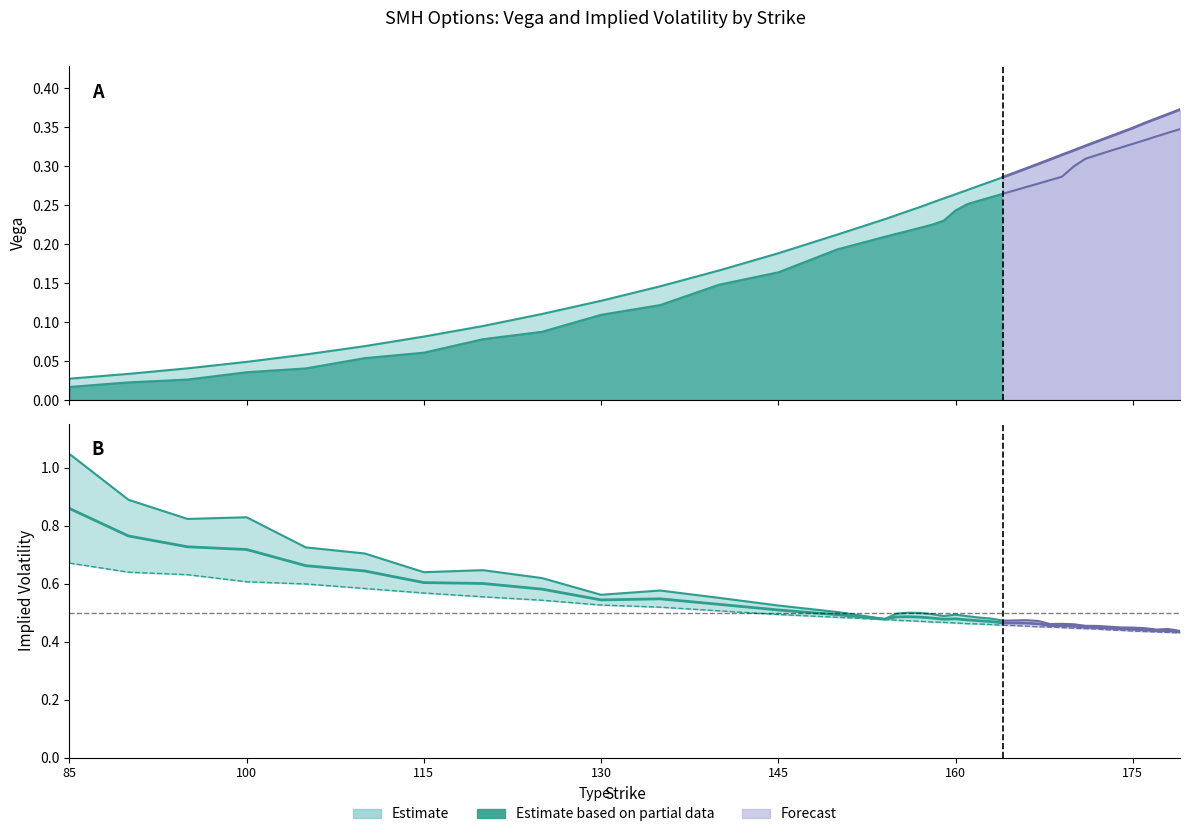

The iv_call series shows 0.1 at 158. True or false?

False